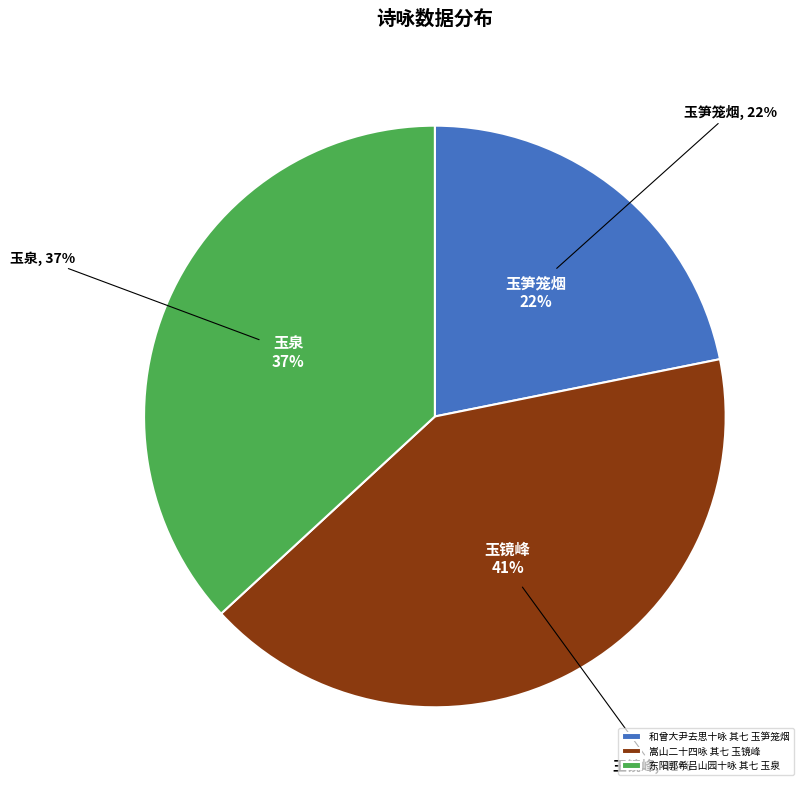

Is it true that 嵩山二十四咏 其七 玉镜峰 is 41% of the pie?

True